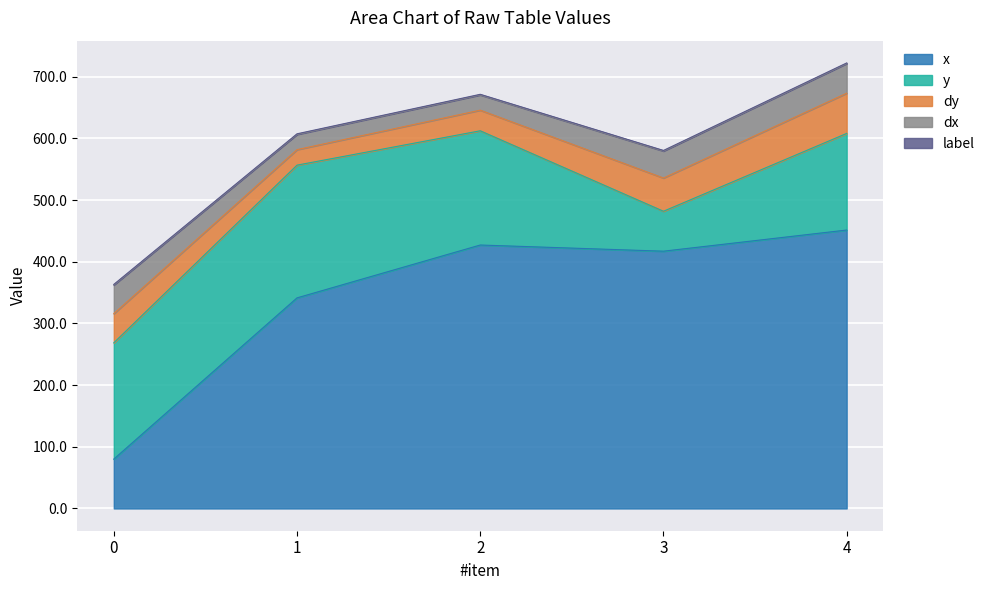

At 2, list the series in order from smallest to largest.

label, dx, dy, y, x